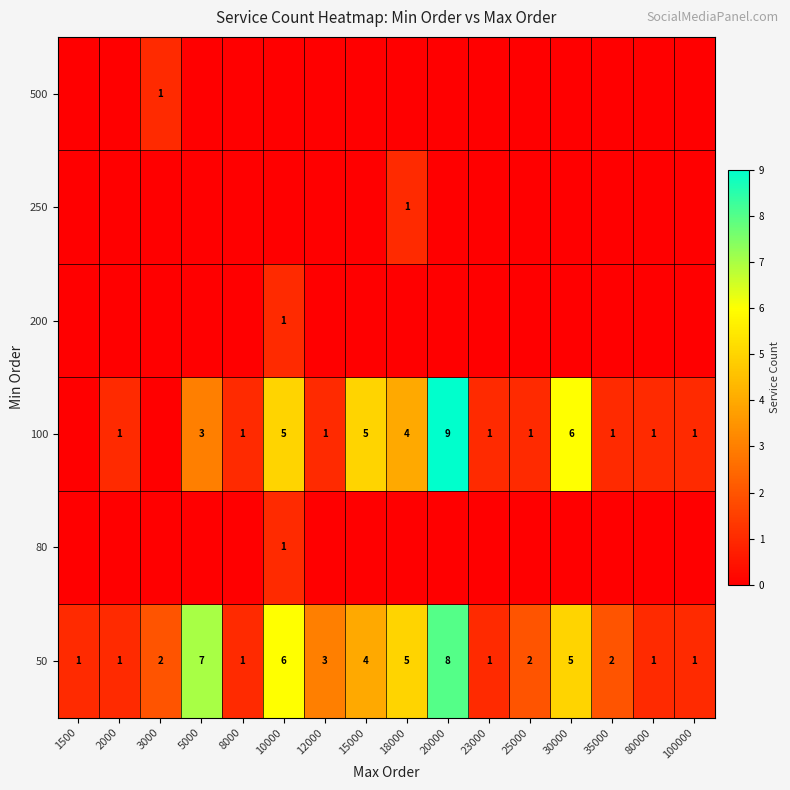

What is the maximum value for 50?

8